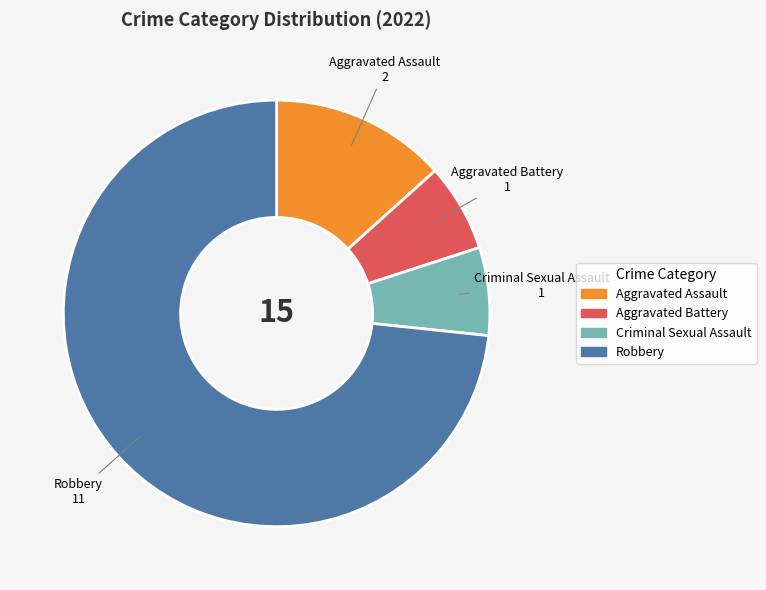

Count the number of slices in the pie.

4